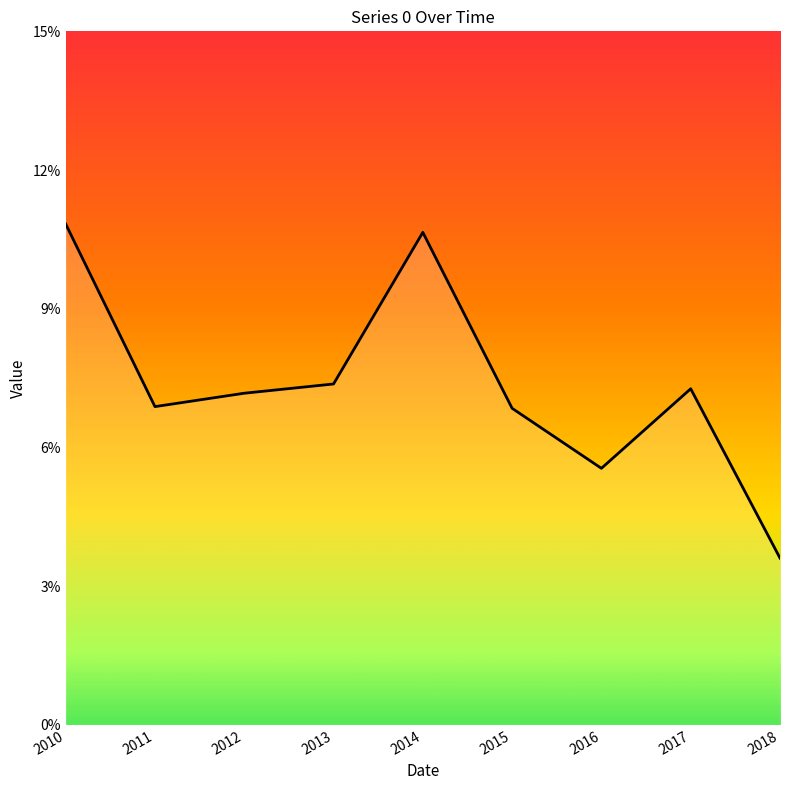

Reading left to right, extract all data points from this chart.

2010=0.1	2011=0.1	2012=0.1	2013=0.1	2014=0.1	2015=0.1	2016=0.1	2017=0.1	2018=0.0